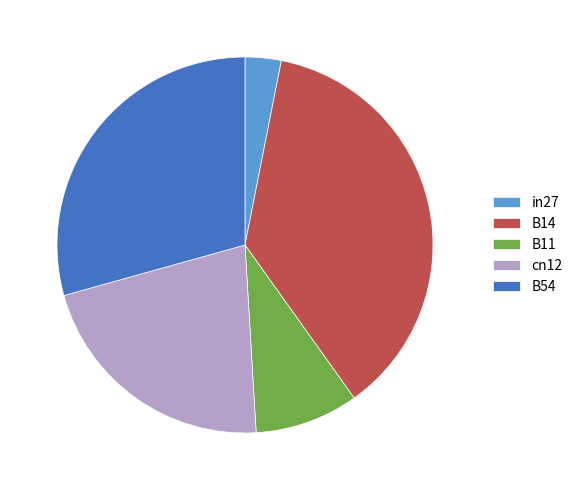

Rank the categories by value from lowest to highest.

in27, B11, cn12, B54, B14